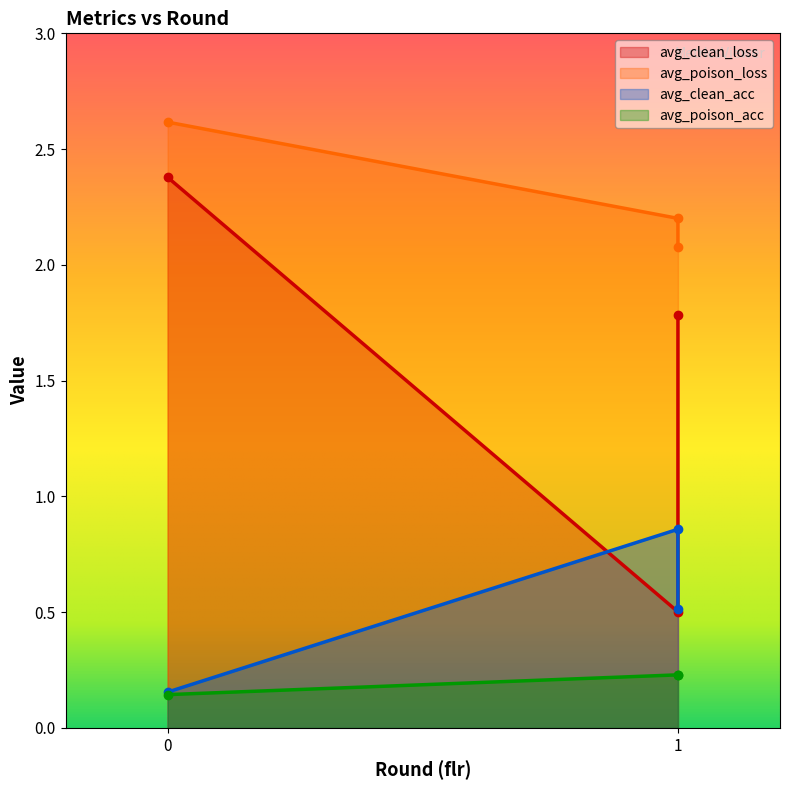

What is the sum of all avg_clean_acc values?

1.5